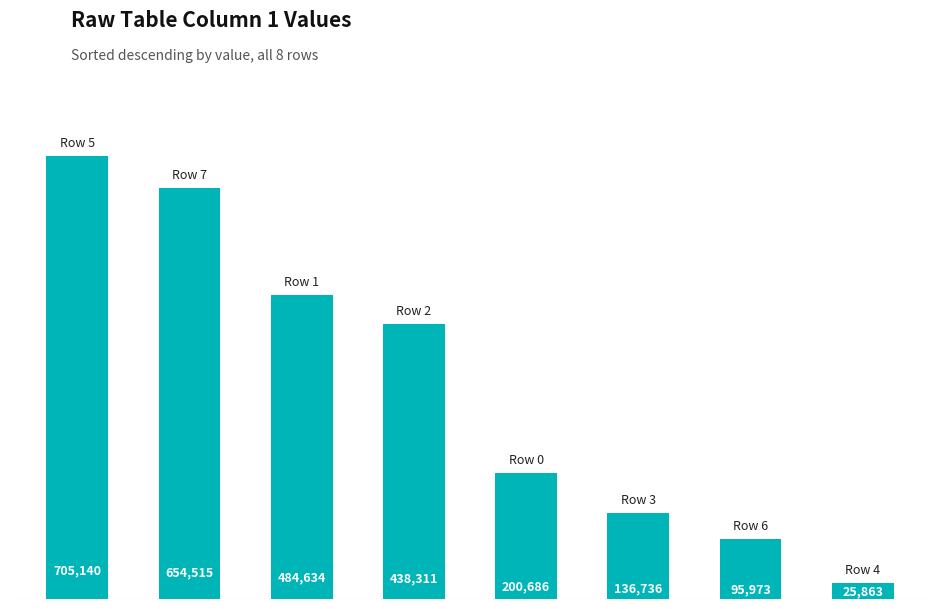

What is the average value?

342732